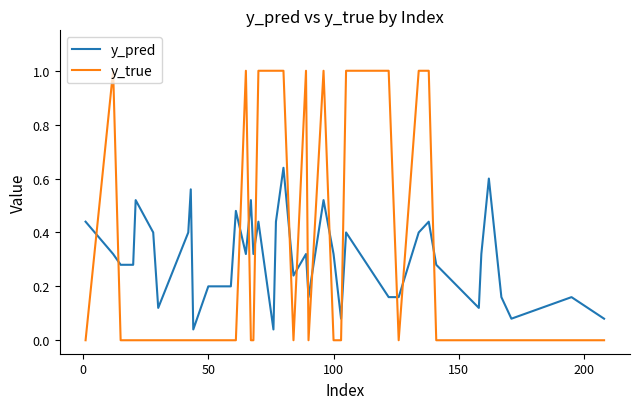

Rank the series by their maximum value, from lowest to highest.

y_pred, y_true